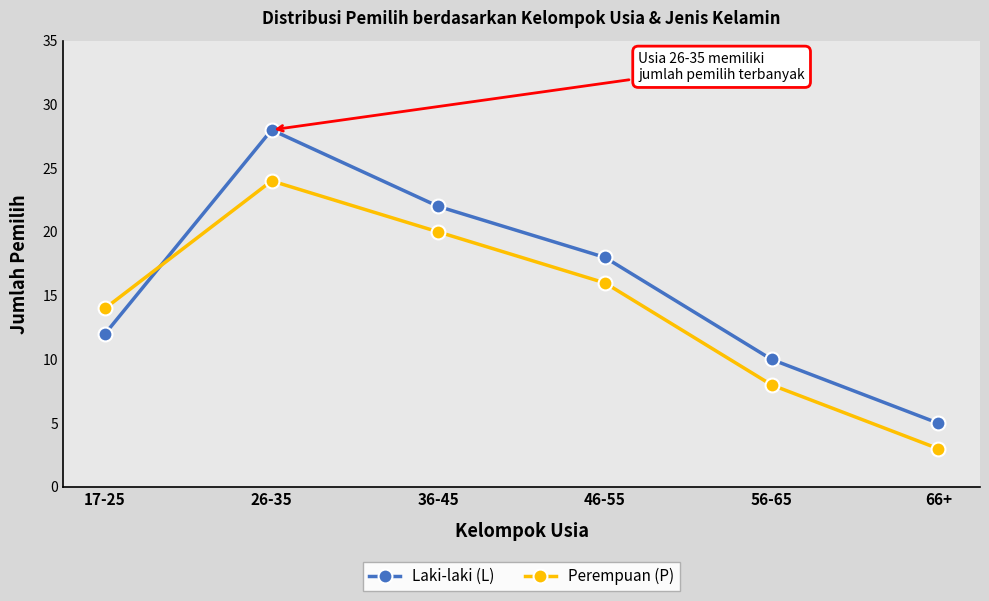

What is the label of the 6th point from the right?

17-25